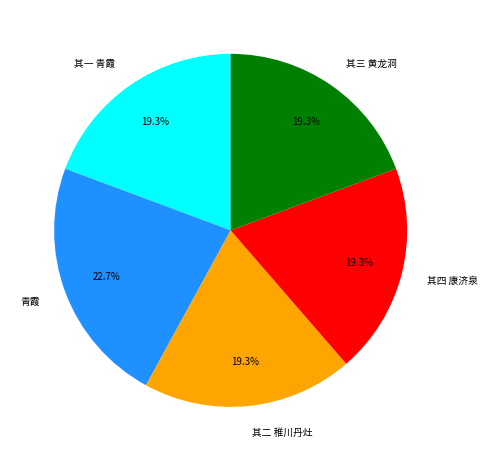

To the nearest percent, what is the difference between the largest and smallest slice percentages?

3%